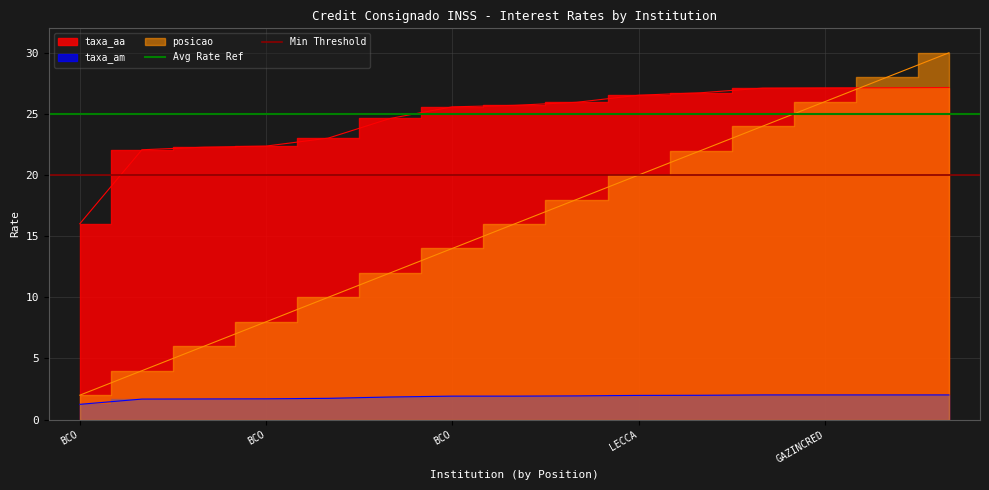

Which has a higher value, BCO or BCO?

BCO